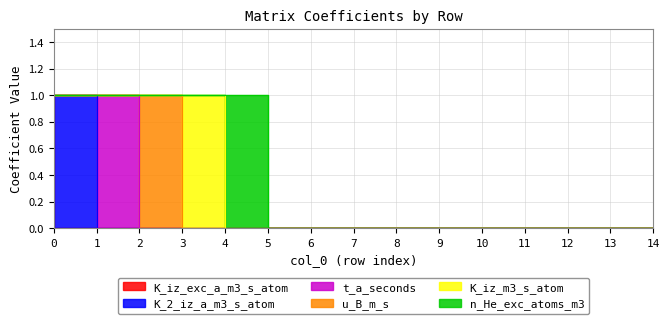

Where do u_B_m_s and K_iz_m3_s_atom first cross each other?

3 and 4